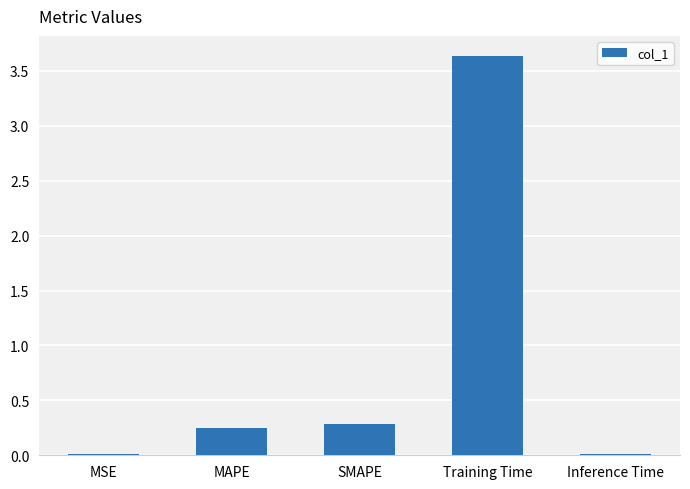

Is it true that the value at Inference Time is 0.0?

True